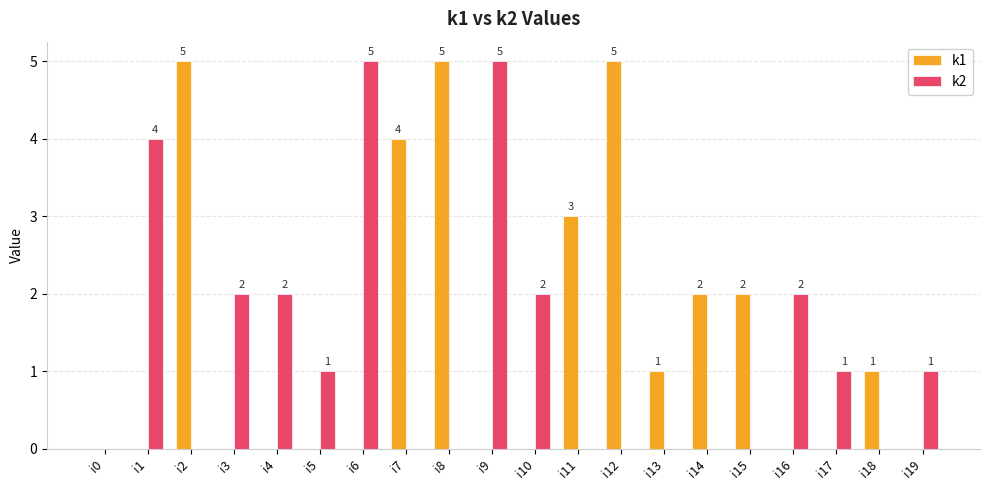

What is the highest value of the k2 series?

5